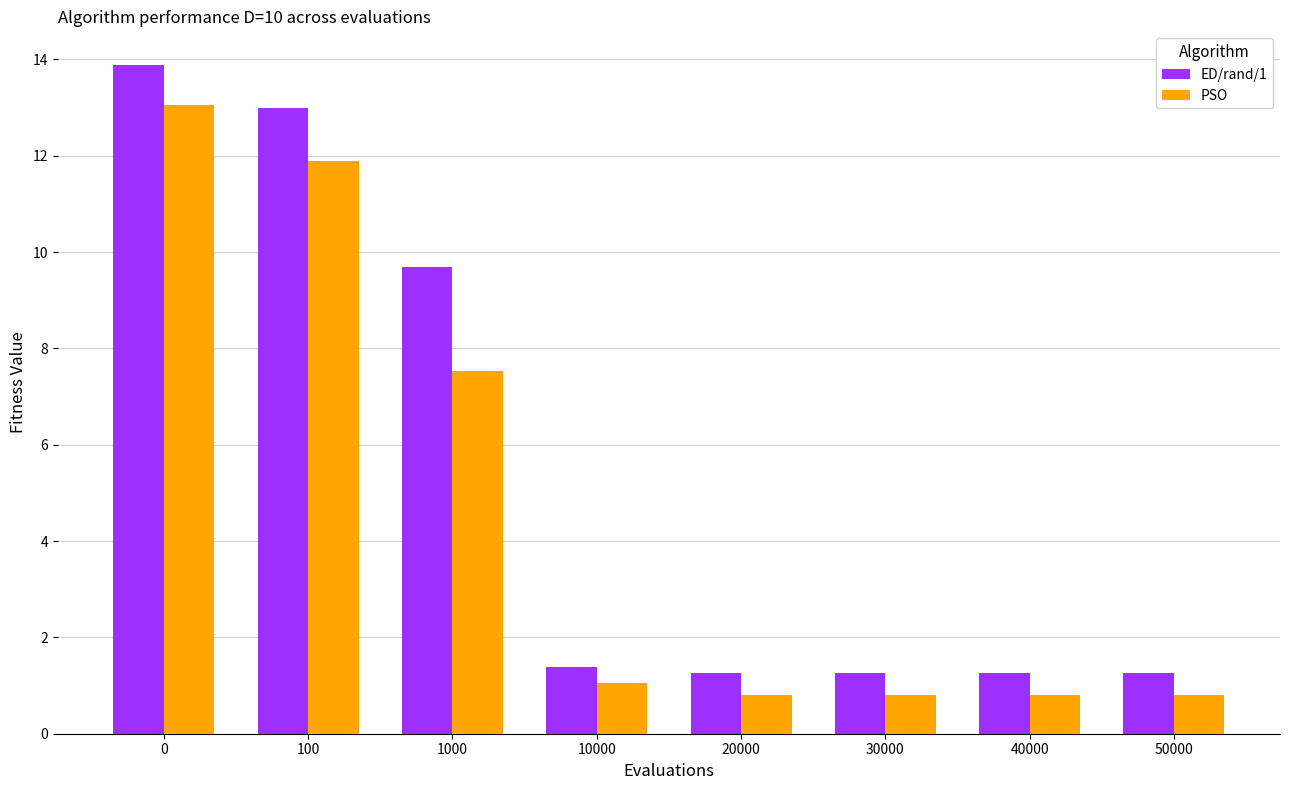

What is the value of the ED/rand/1 bar at the 6th from the left?

1.3